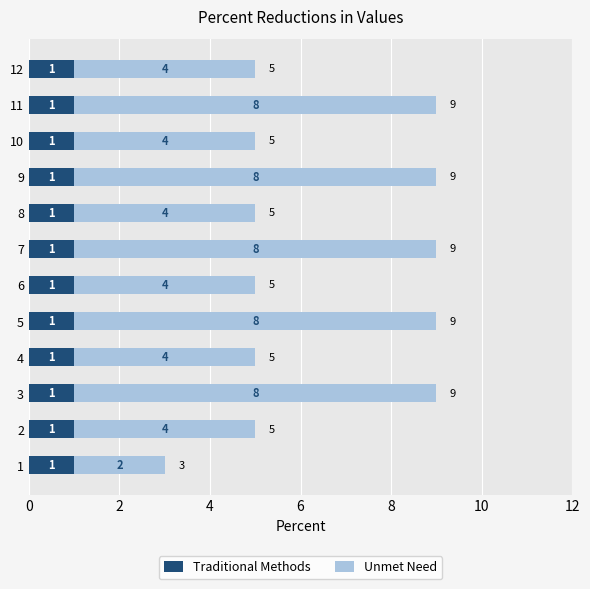

Is it true that Traditional Methods equals 1 at 4?

True